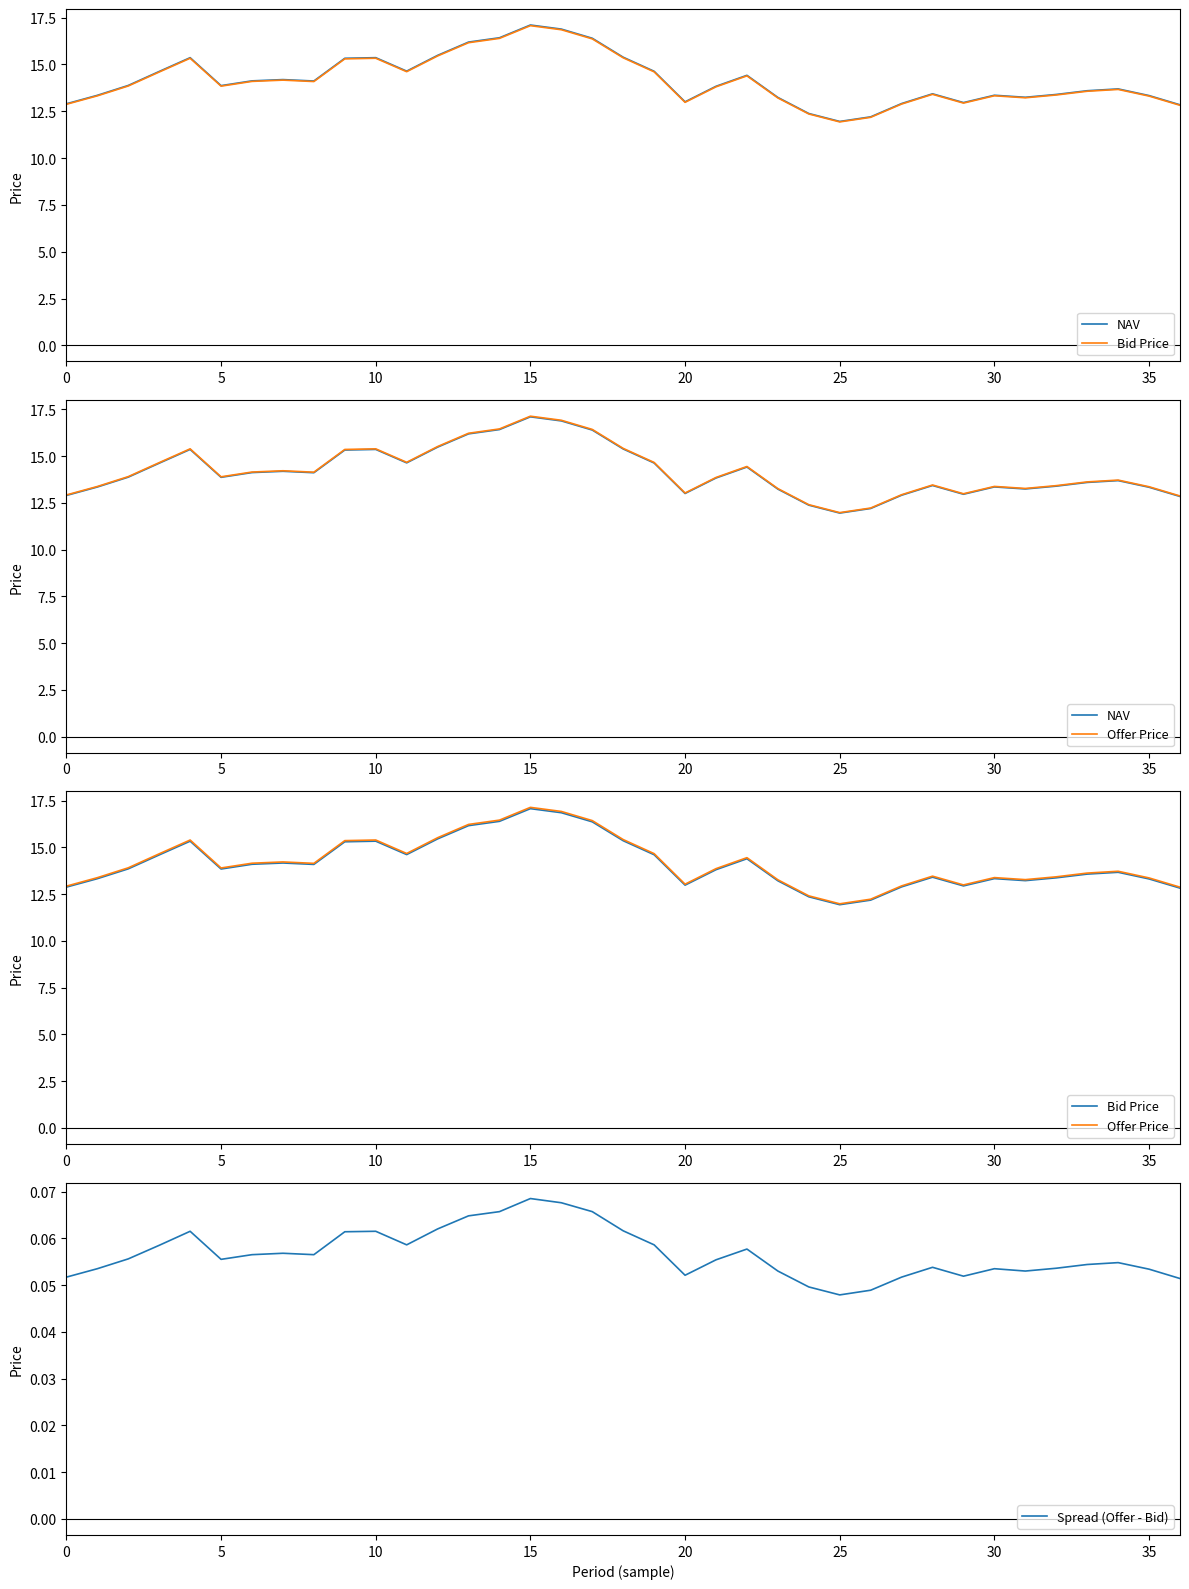

True or false: NAV has more than 0 points higher than both neighbors.

True